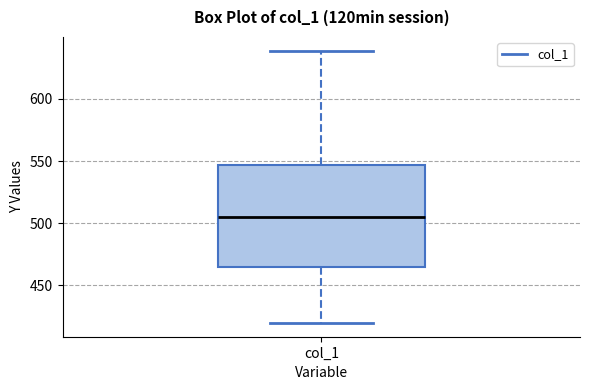

Read this box plot against the y-axis: the position of the median line, the range covered by the box, and the ends of both whiskers. The values are not printed on the chart, so give them approximately, as read against the axis.

median 505, box 465 to 545, whiskers 420 to 640